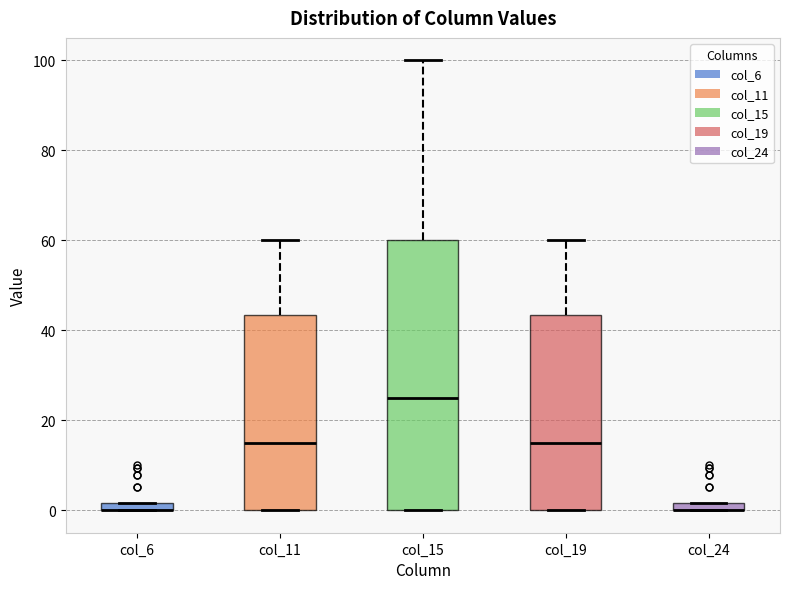

Where does the upper whisker of the box for col_19 end on the y-axis? The values are not printed on the chart, so give them approximately, as read against the axis.

60